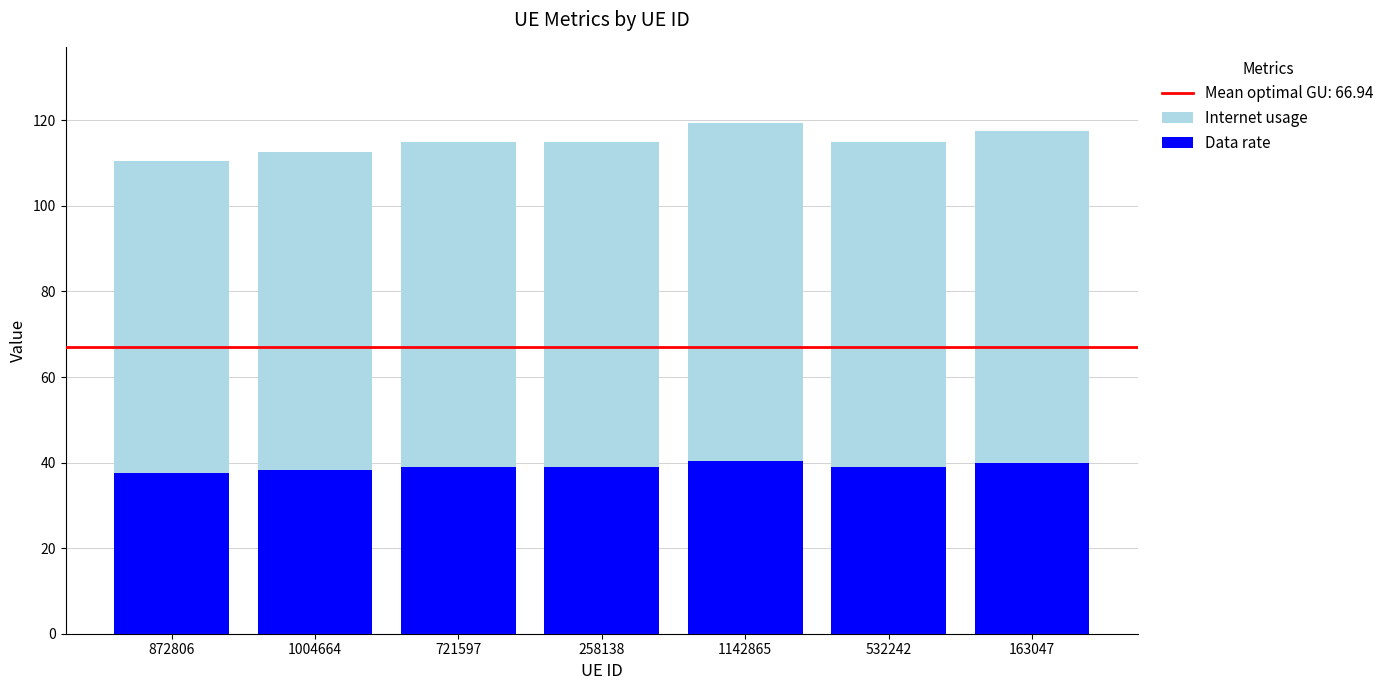

What is the highest value of the Data rate series?

40.5